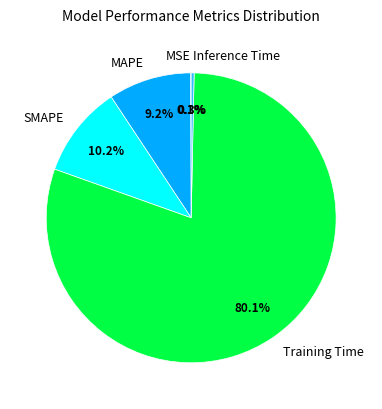

Do Inference Time and MAPE together represent more than half of the pie?

No